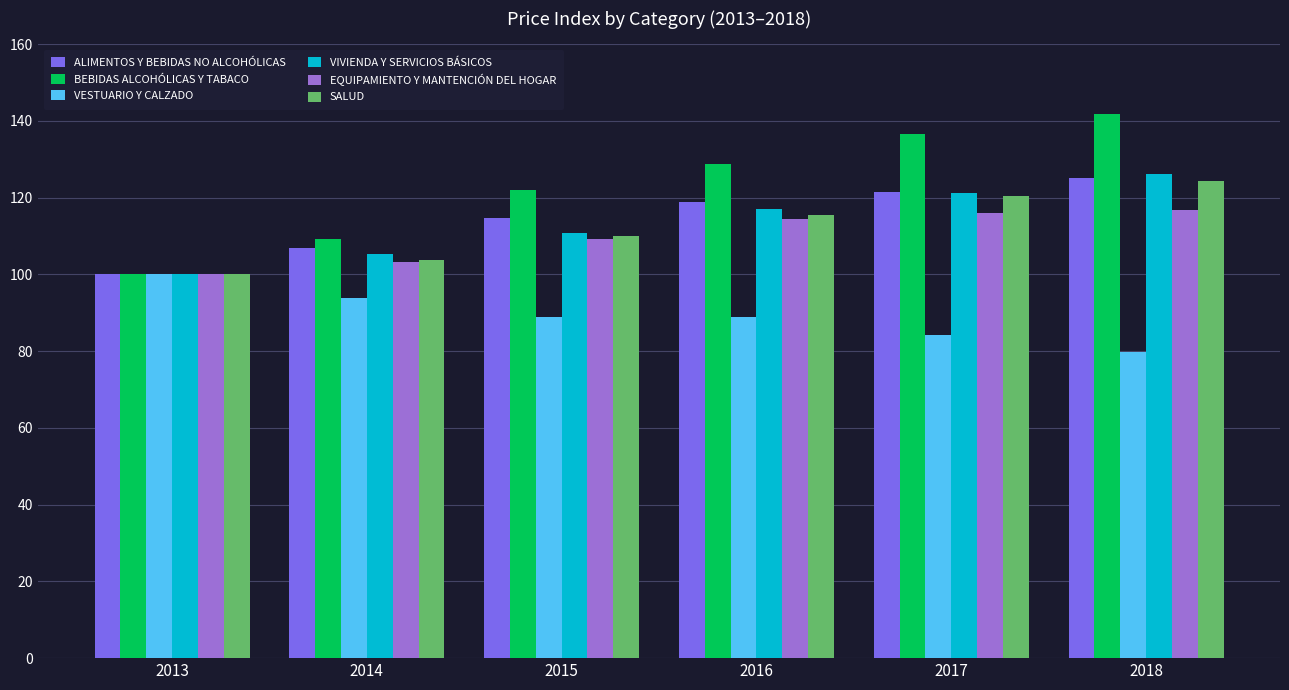

The VIVIENDA Y SERVICIOS BÁSICOS series shows 126.2 at 2018. True or false?

True